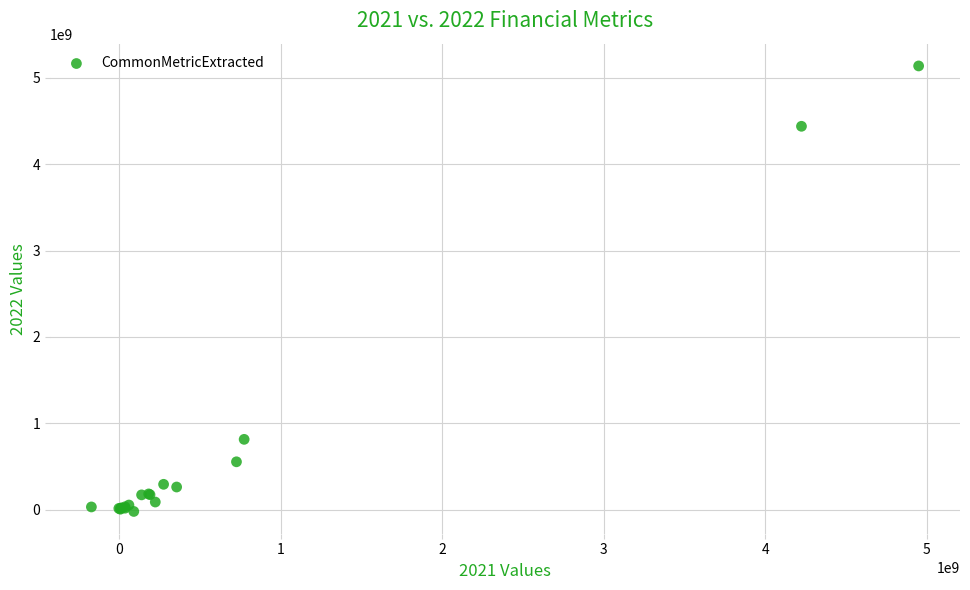

What Y value in the scatter plot is closest to 2557980000?

813696000